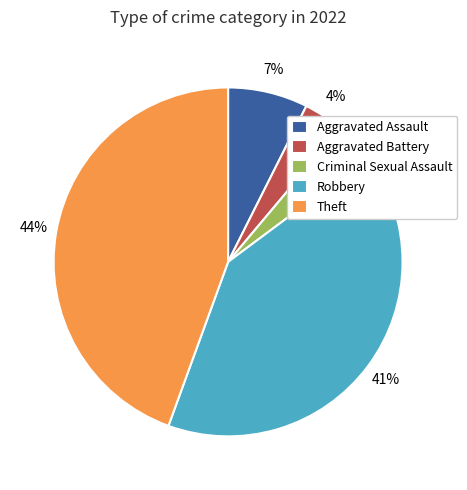

Does Theft represent more than half of the total?

No